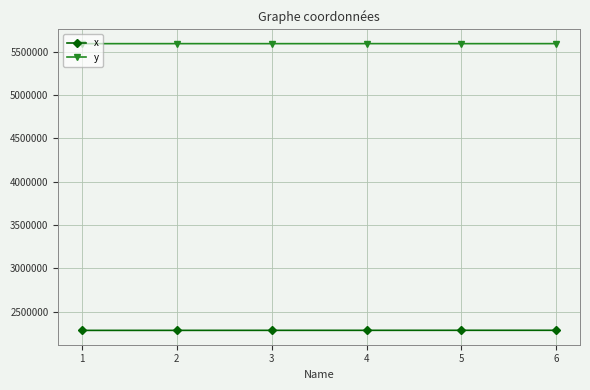

What is the difference between the highest and lowest values at 6?

3308641.6